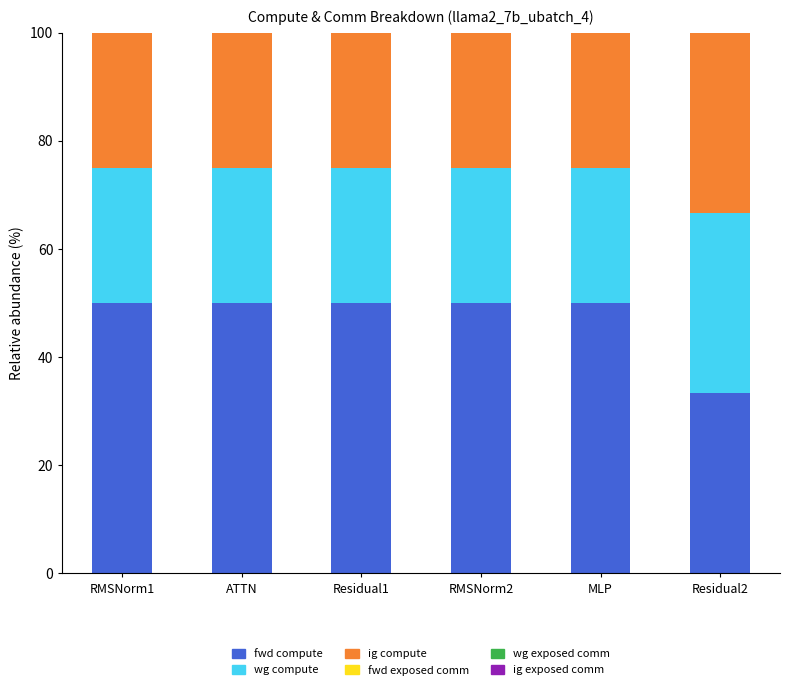

What is the maximum value for fwd compute?

50.0